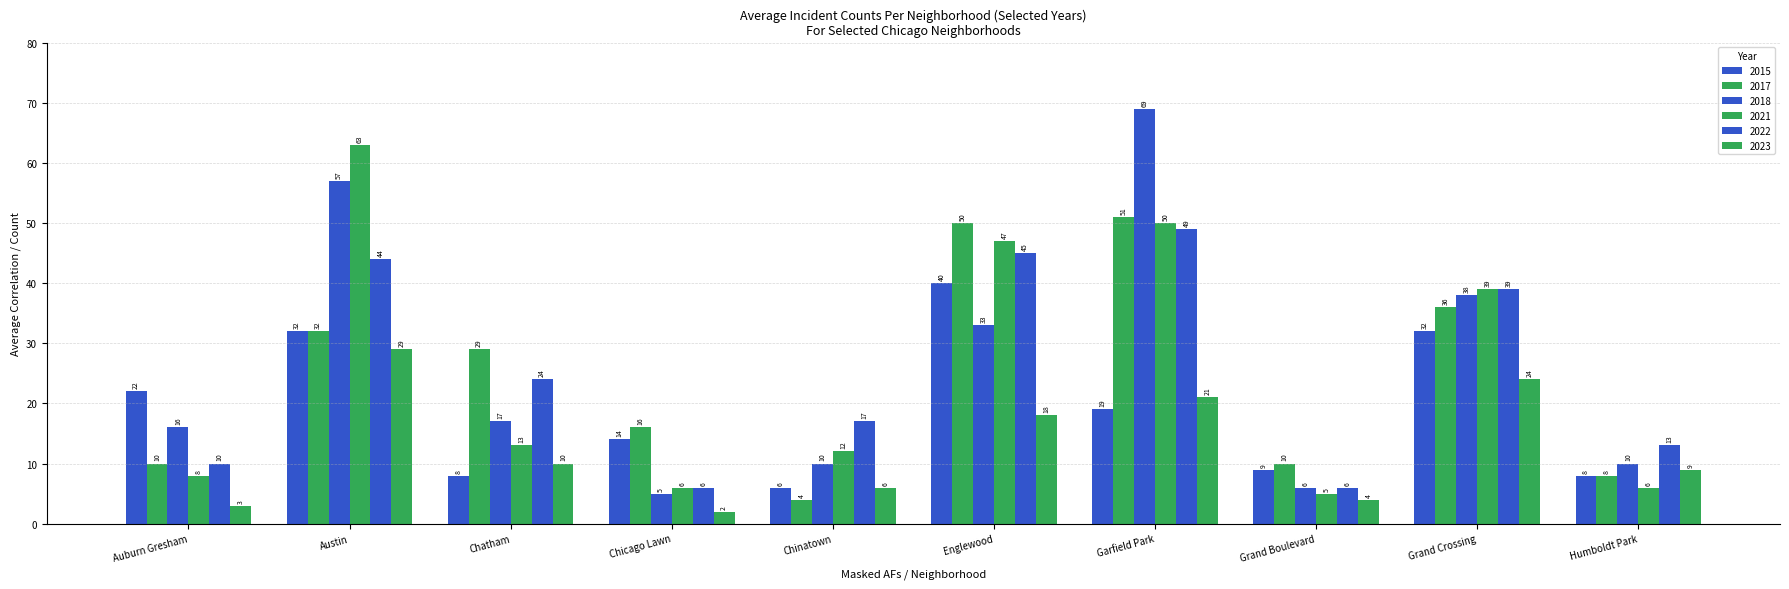

How many bars are there in total?

60